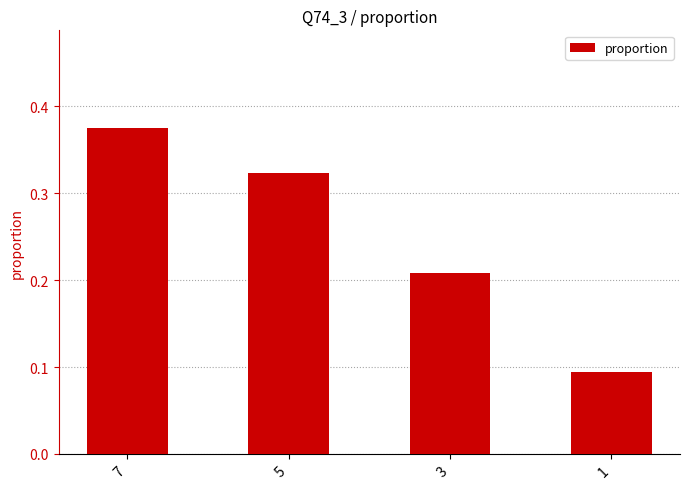

What is the change in value from 7 to 1?

-0.3